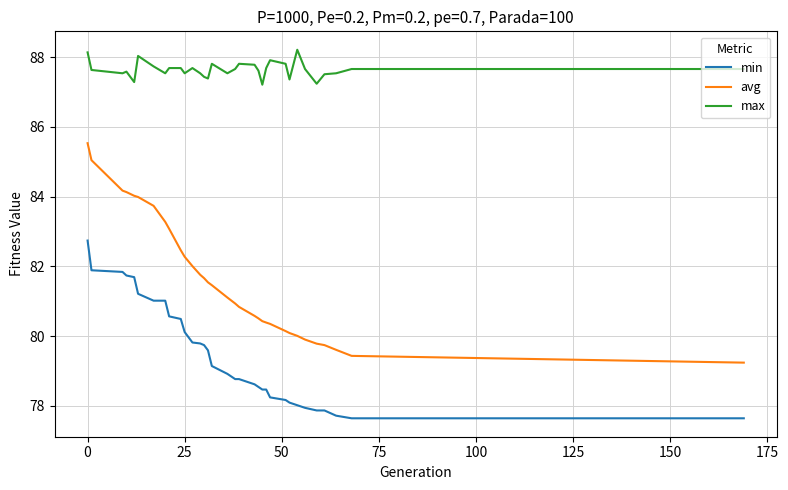

What is the lowest value of the avg series?

79.2